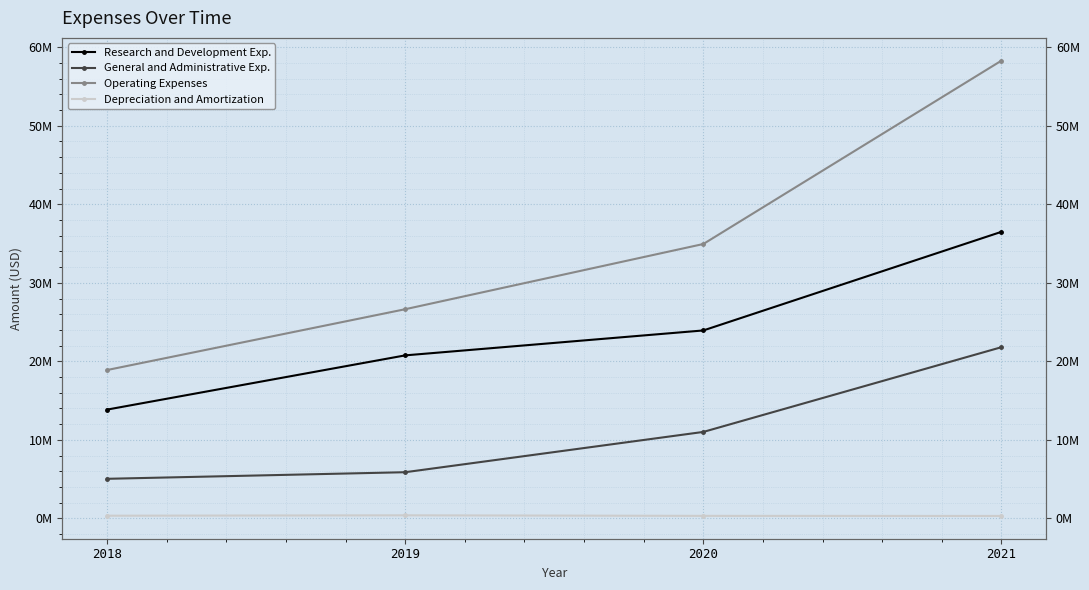

Reading left to right, list all the values displayed in this chart.

Research and Development Exp.: 2018=13853000	2019=20759000	2020=23933000	2021=36493000
General and Administrative Exp.: 2018=5039000	2019=5878000	2020=11009000	2021=21800000
Operating Expenses: 2018=18892000	2019=26637000	2020=34942000	2021=58293000
Depreciation and Amortization: 2018=338000	2019=388000	2020=318000	2021=307000